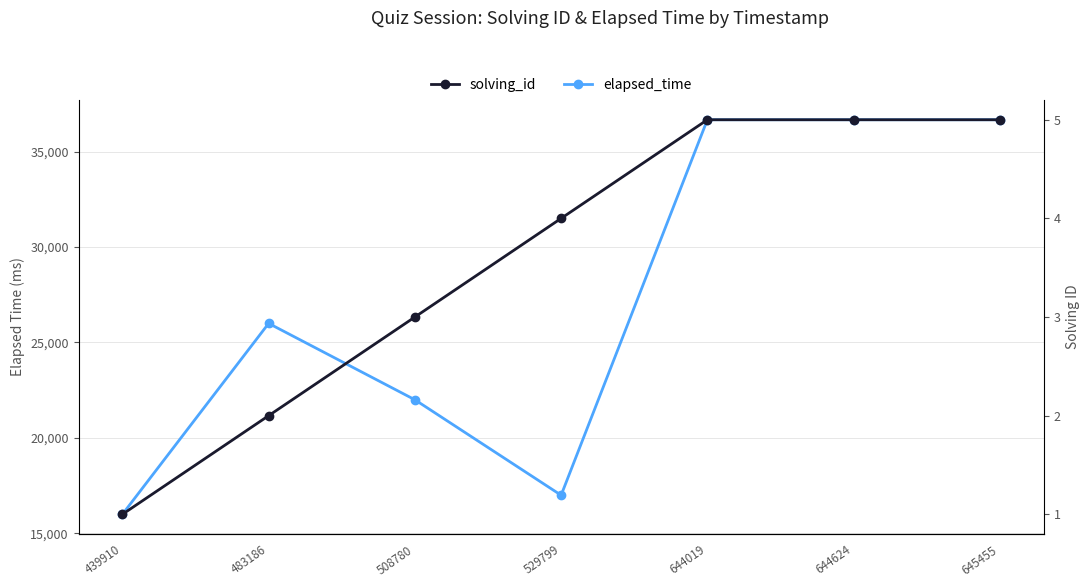

Where is elapsed_time nearest to the value 26333?

483186